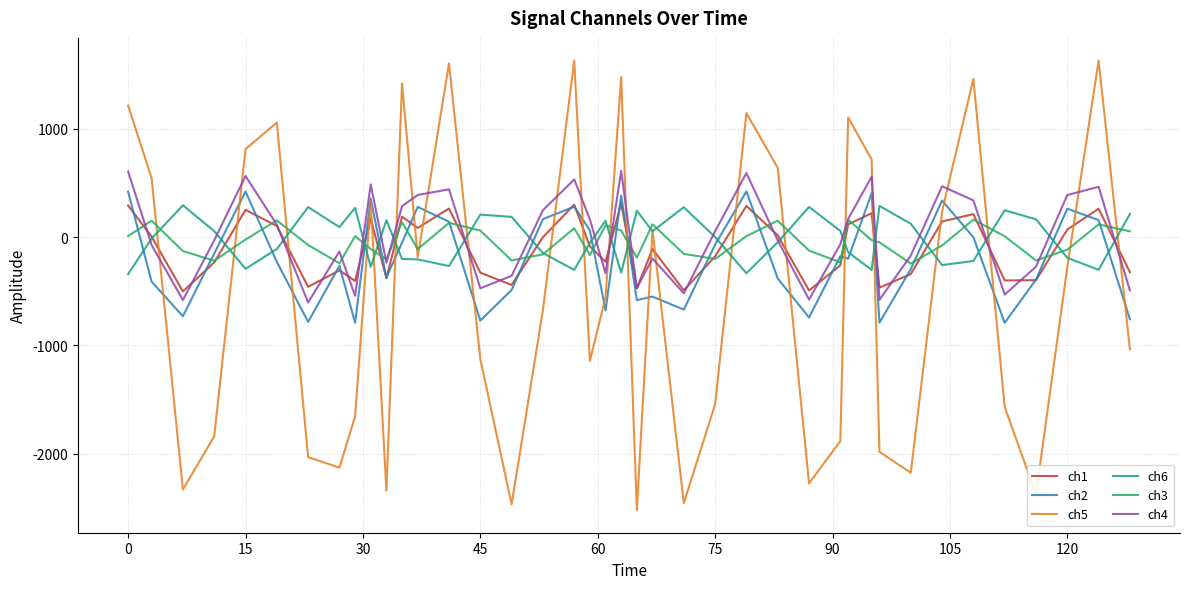

What is the smallest value displayed?

-2519.2